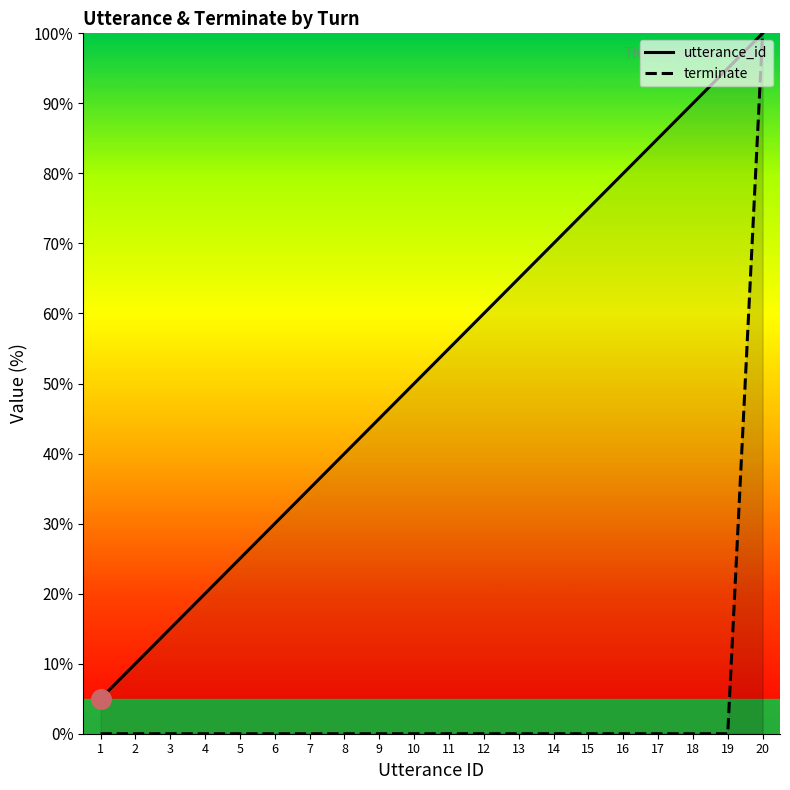

Which category has the lowest value across all series?

1